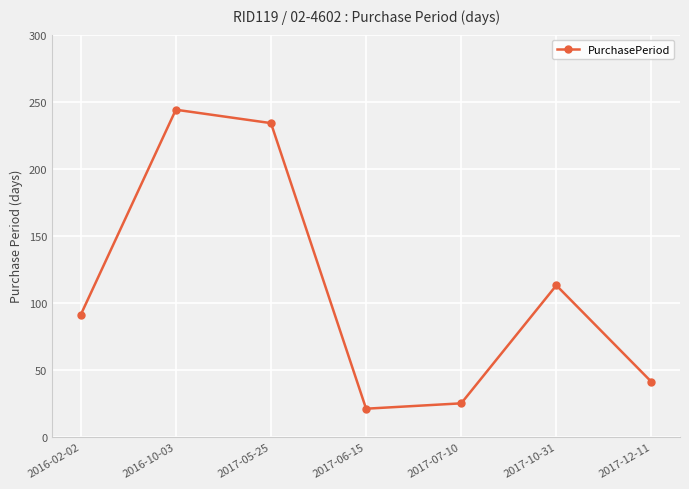

What is the average value?

110